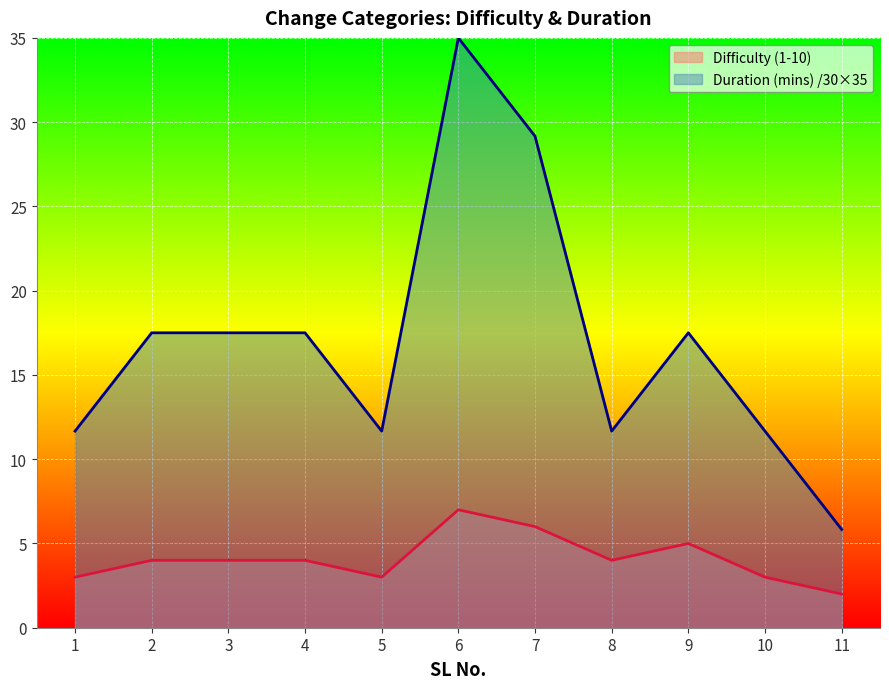

Reading left to right, what are all the values shown in this chart?

Difficulty (1-10): 1=3.0	2=4.0	3=4.0	4=4.0	5=3.0	6=7.0	7=6.0	8=4.0	9=5.0	10=3.0	11=2.0
Duration (mins): 1=11.7	2=17.5	3=17.5	4=17.5	5=11.7	6=35.0	7=29.2	8=11.7	9=17.5	10=11.7	11=5.8